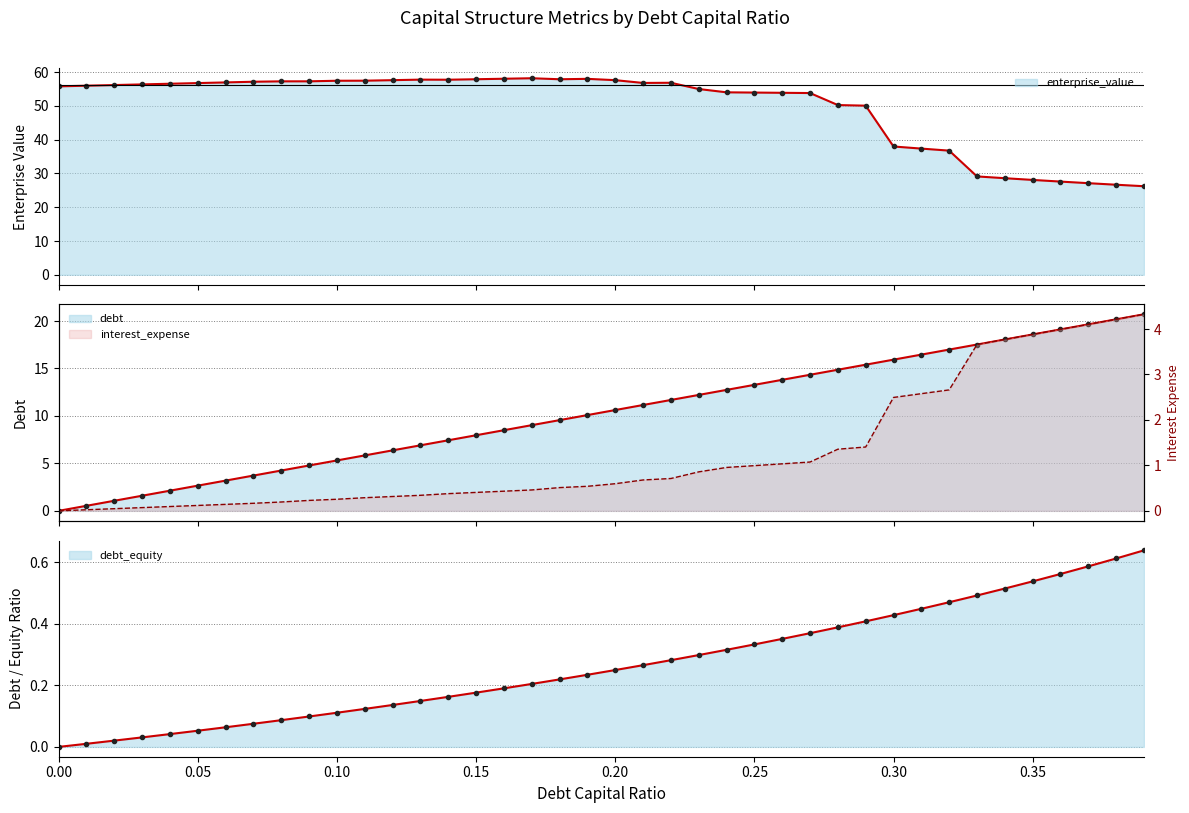

Between 0.2 and 0.39, which series saw the biggest shift?

enterprise_value